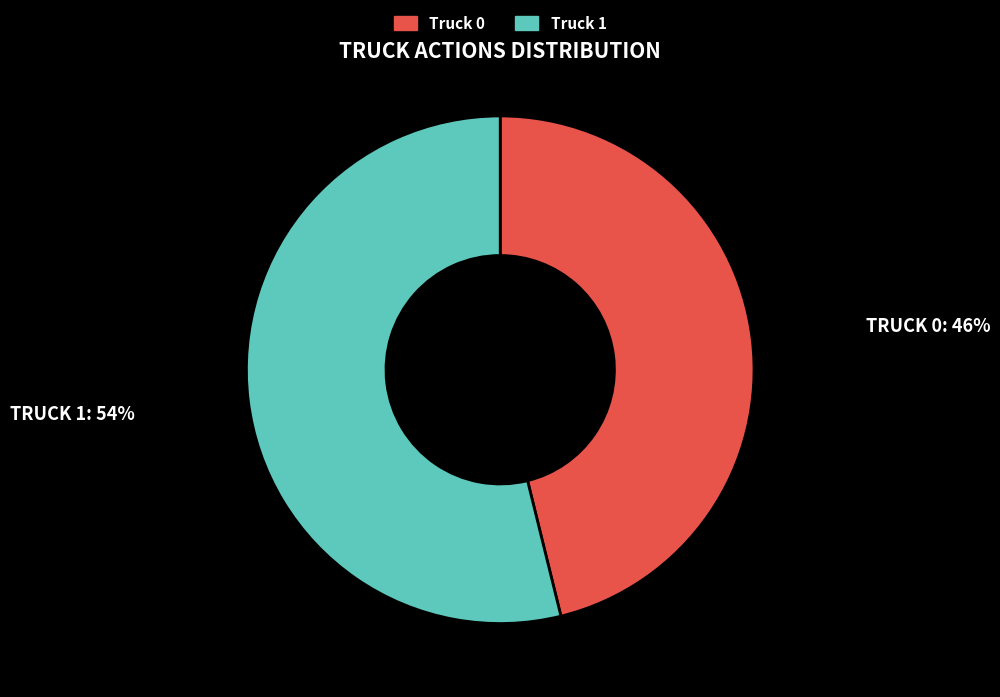

Is it true that Truck 1 is 54% of the pie?

True